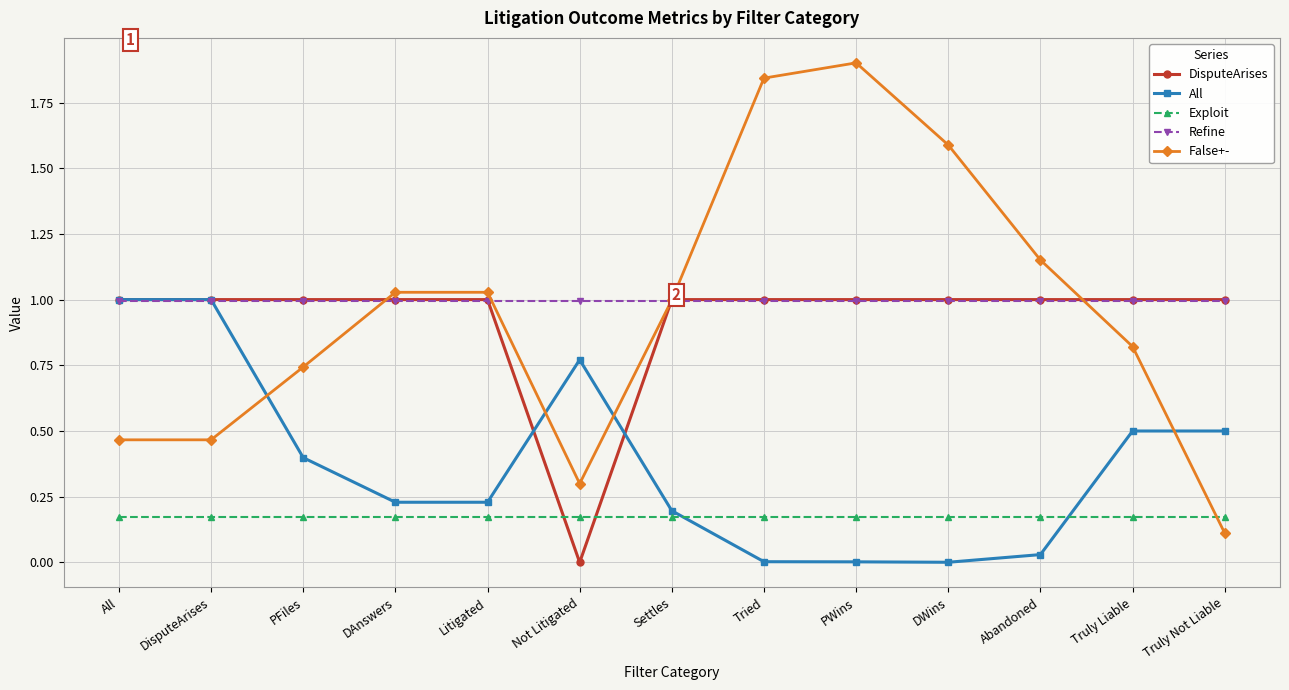

The DisputeArises series shows 0.7 at Settles. True or false?

False